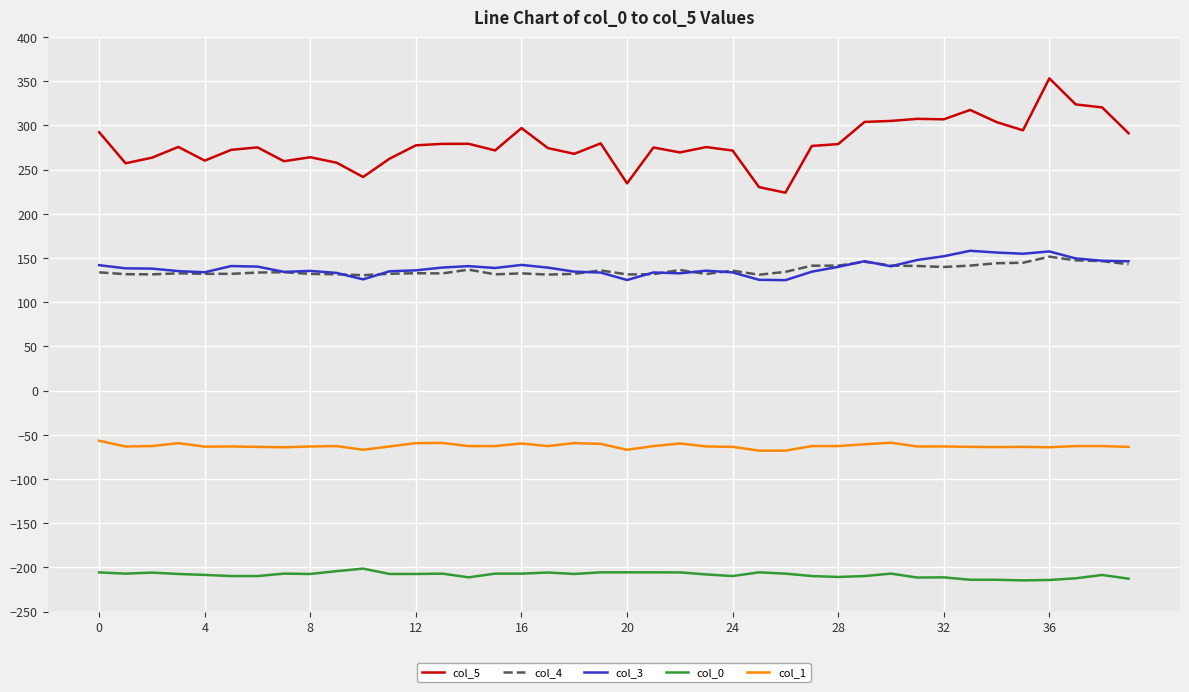

Which series has the largest range (max minus min)?

col_5